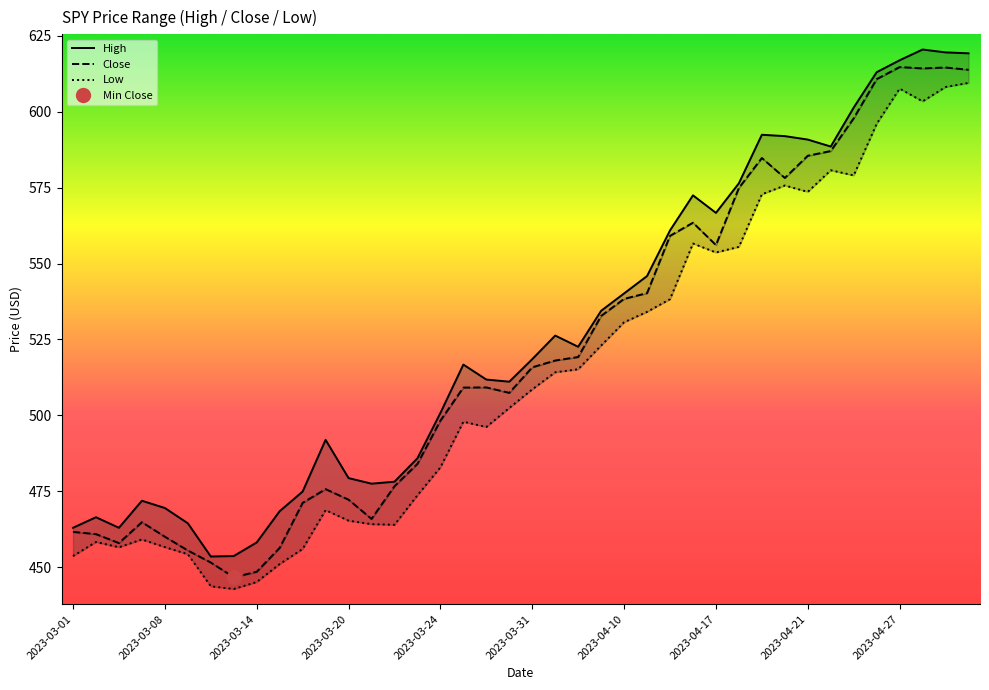

Which series changed the most between 2023-04-27 and 17?

Close